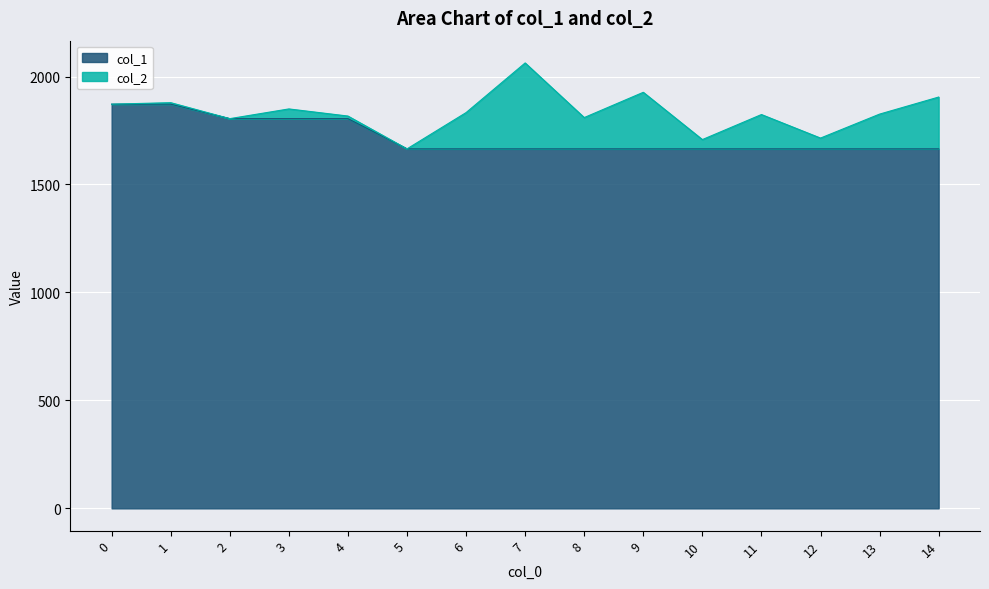

Reading left to right, what are all the values shown in this chart?

col_2: 0=1872	1=1879	2=1805	3=1850	4=1817	5=1665	6=1833	7=2063	8=1810	9=1927	10=1708	11=1824	12=1715	13=1826	14=1905
col_1: 0=1872	1=1872	2=1805	3=1805	4=1805	5=1665	6=1665	7=1665	8=1665	9=1665	10=1665	11=1665	12=1665	13=1665	14=1665